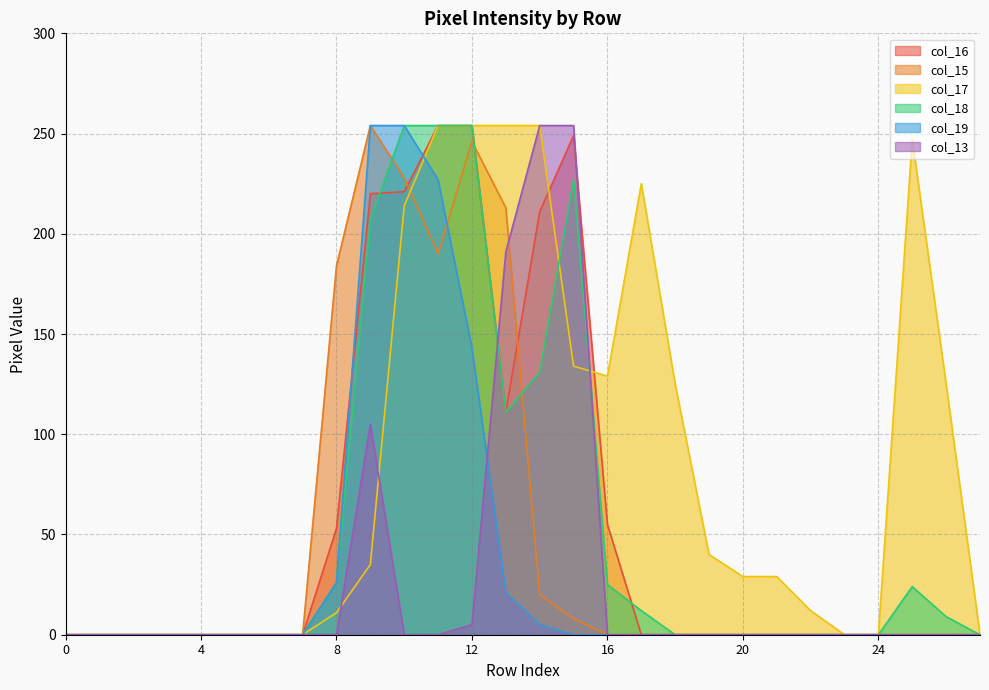

What is the value of the col_18 point at the 15th from the left?

131